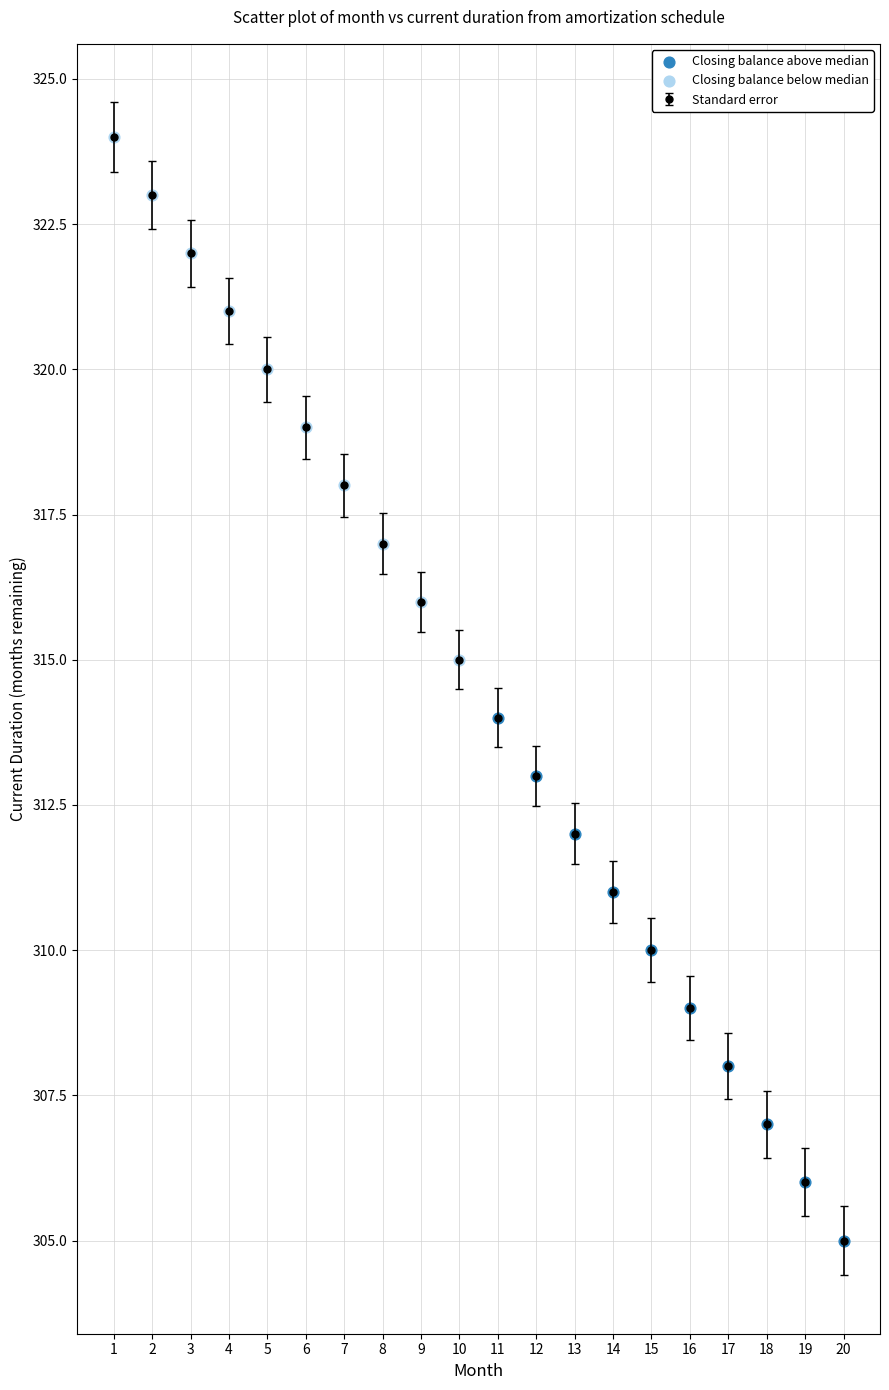

What is the approximate value at 14, to the nearest 10?

310